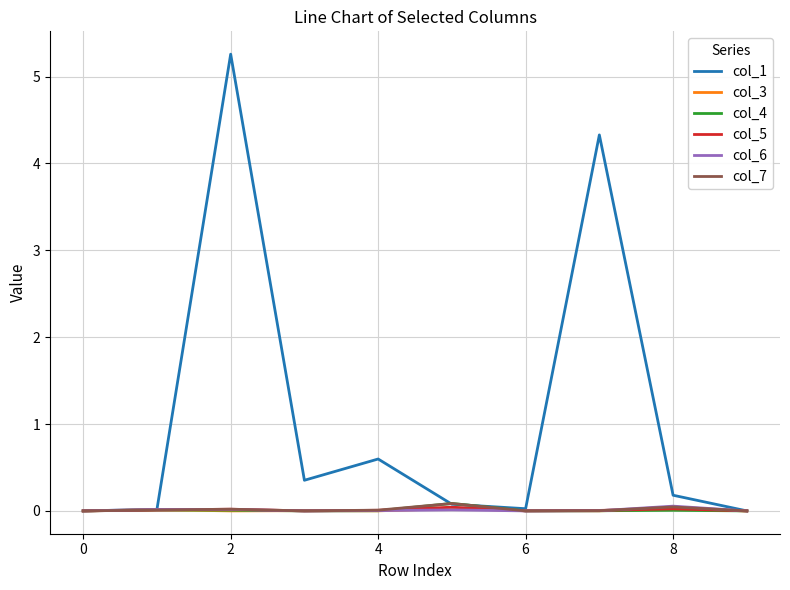

Which series has the largest range (max minus min)?

col_1